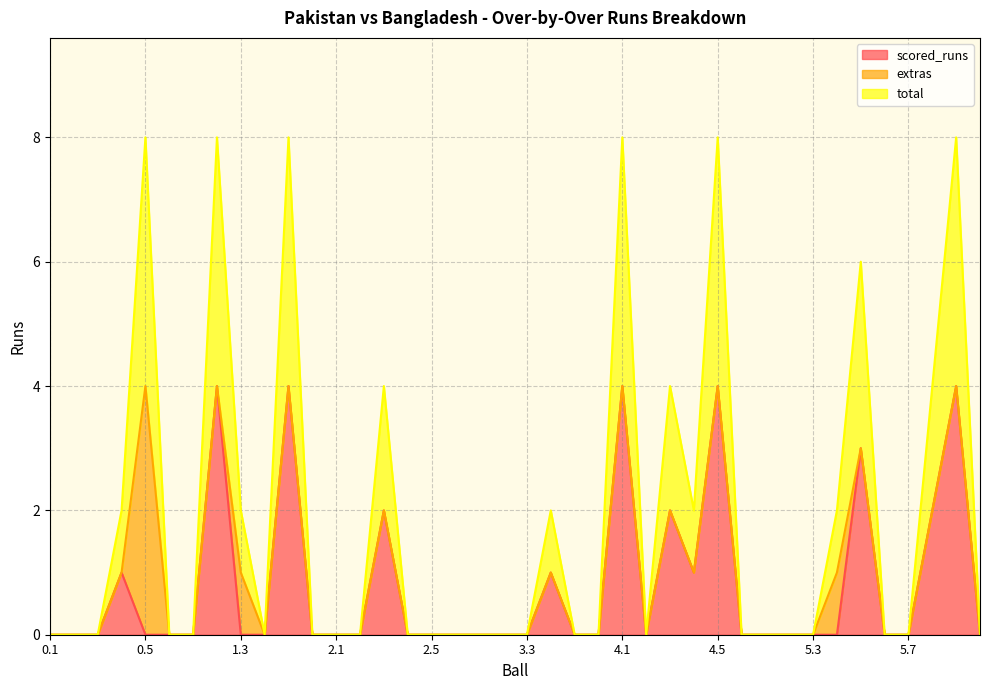

Is the value of total at 0.2 greater than the value of scored_runs at 4.2?

No